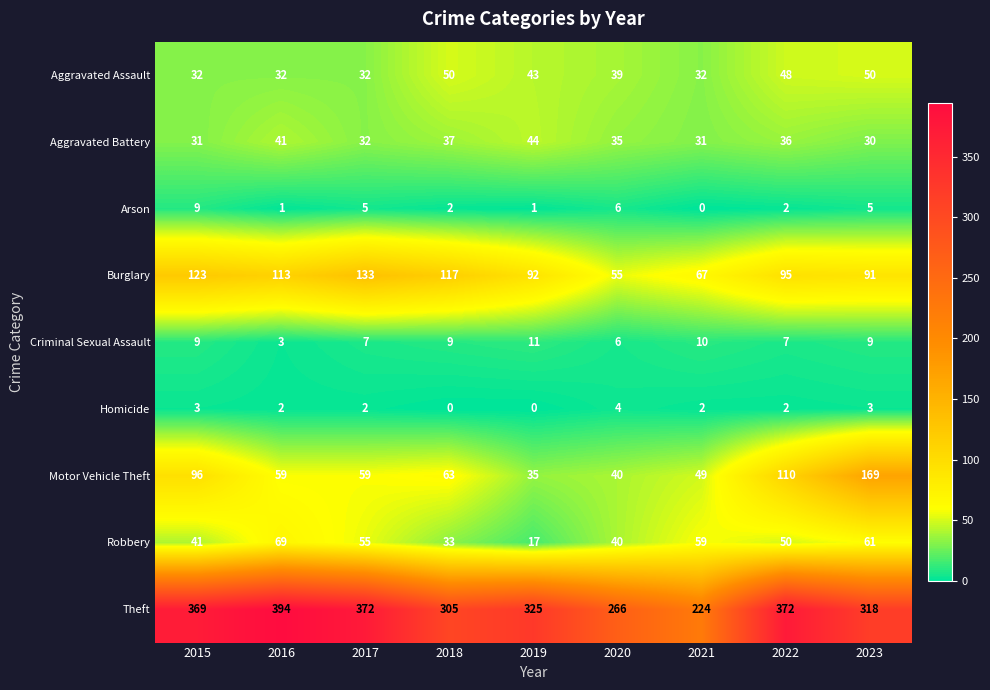

What is the sum of all Robbery values?

425